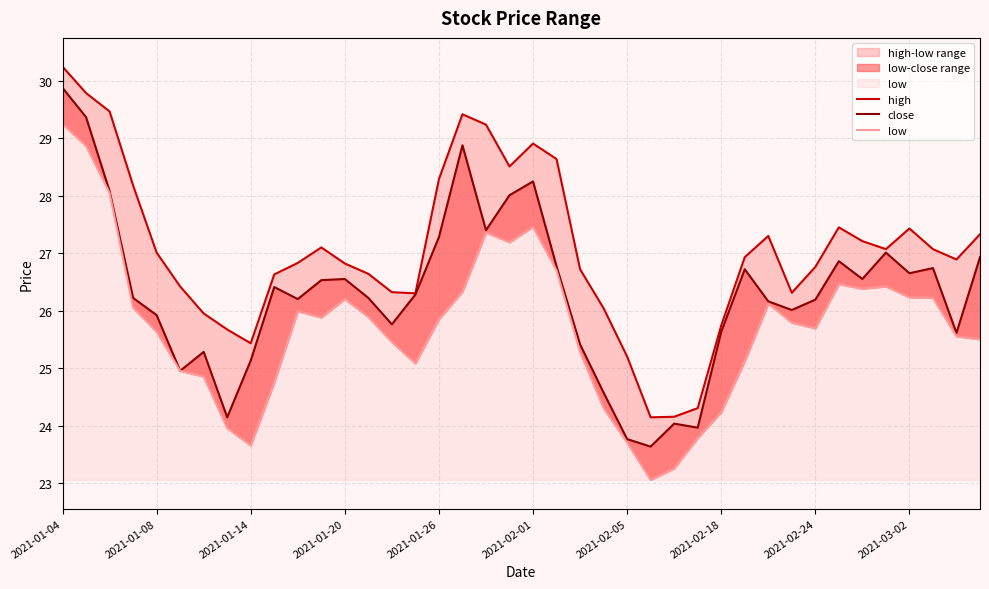

What is the value of the low point at the 3rd from the left?

28.0